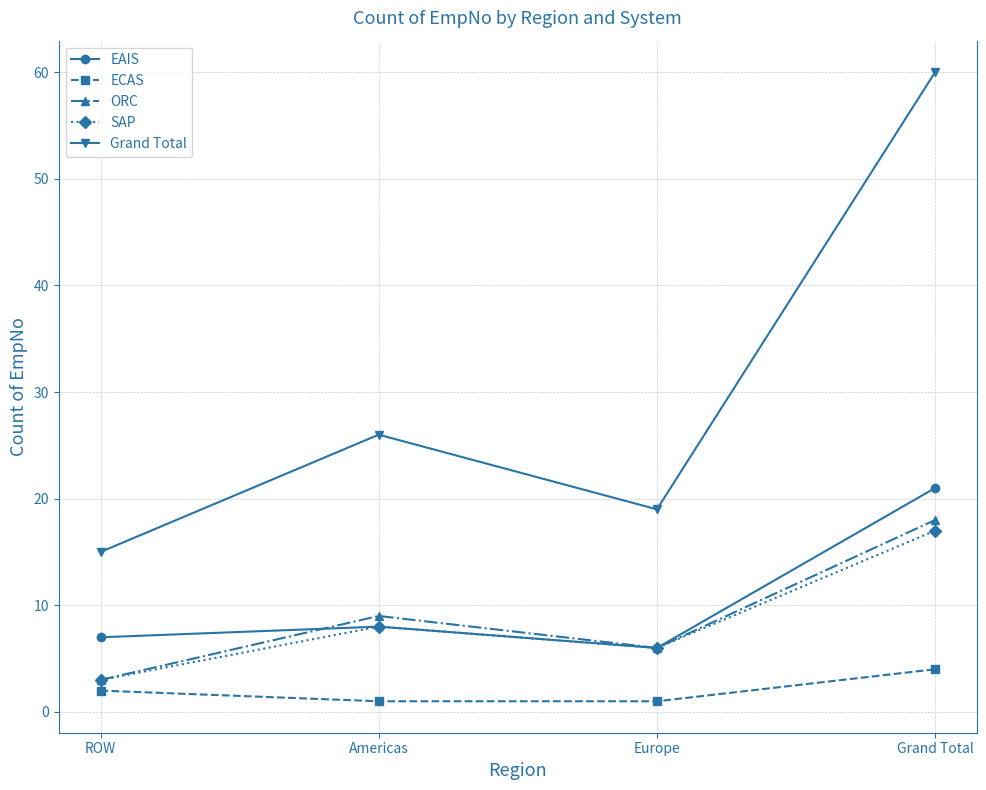

Which series has the widest spread of values?

Grand Total